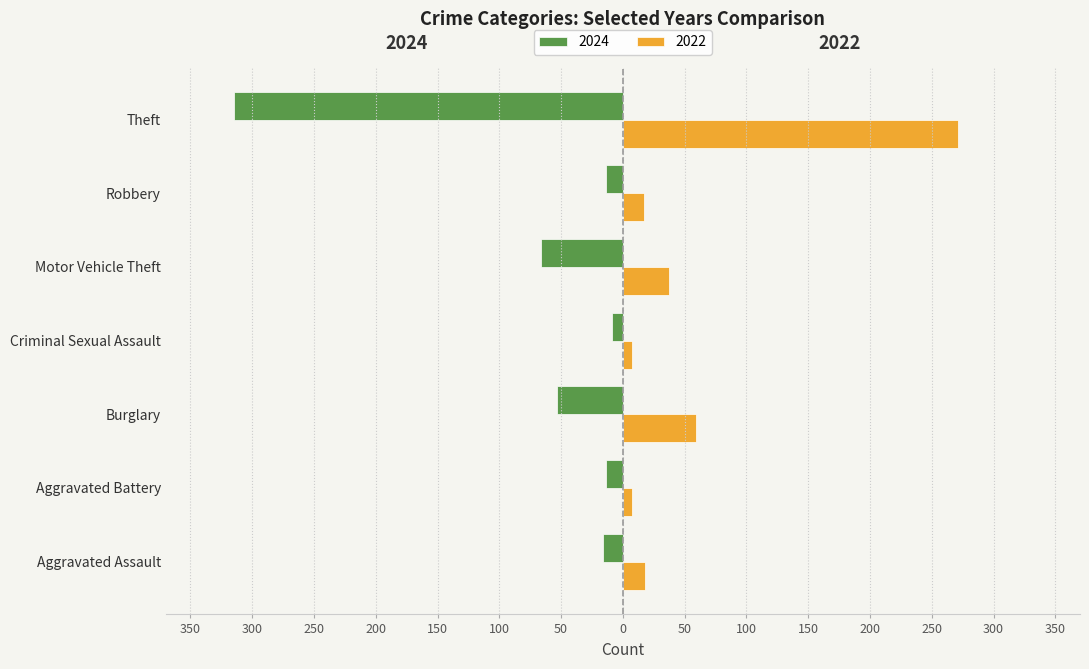

What are all the series names shown in the legend?

2024, 2022